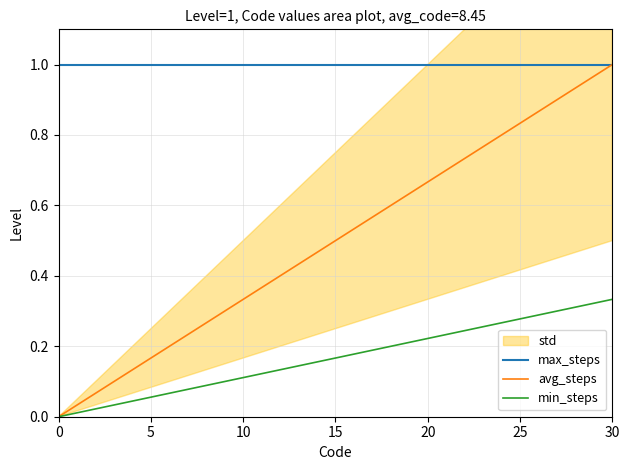

Is this an area chart (filled region under the line)?

No